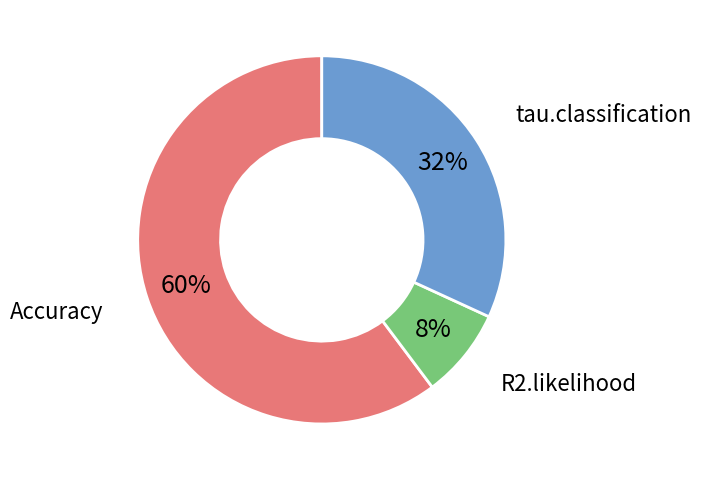

To the nearest percent, what is the average slice percentage?

33%